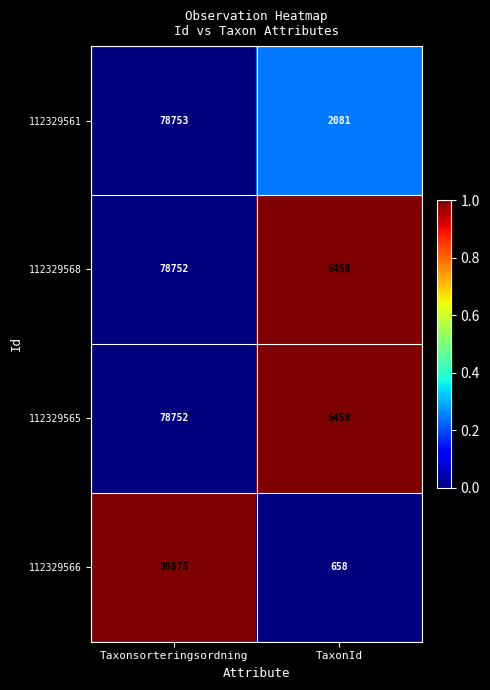

How many data points does each series have?

2